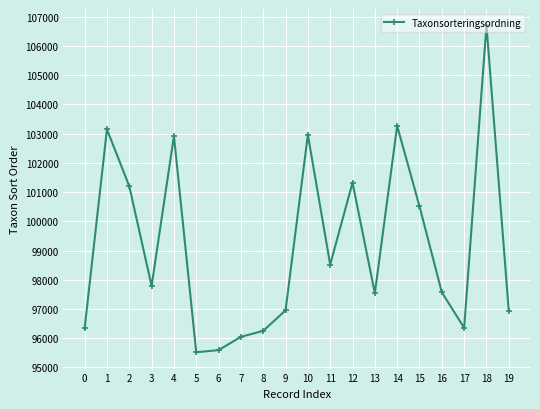

What is the value of the 5th point from the left?

102918